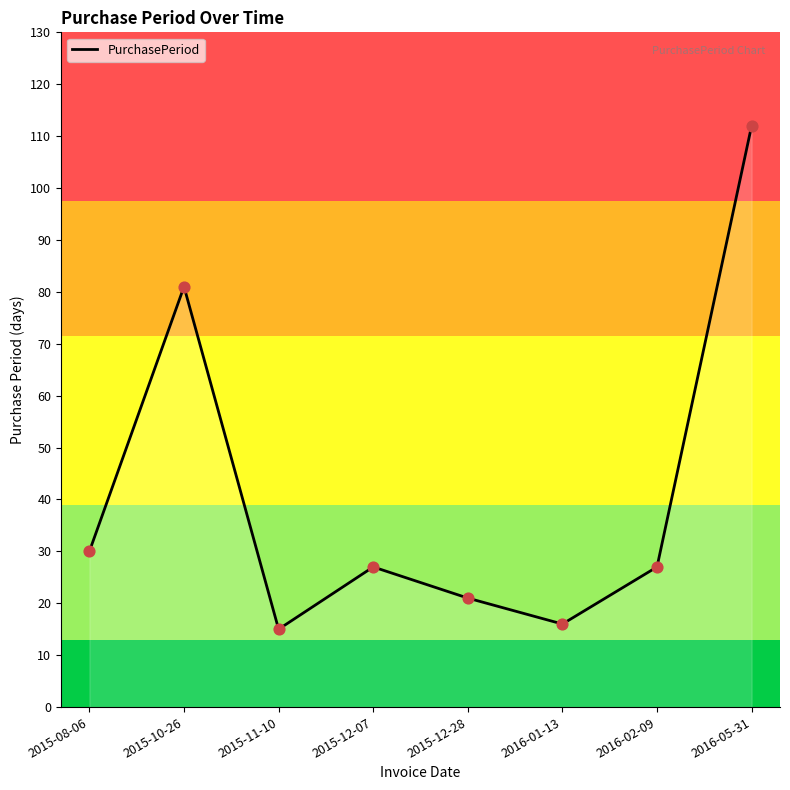

What is the change in value from 2015-12-28 to 2016-05-31?

+91